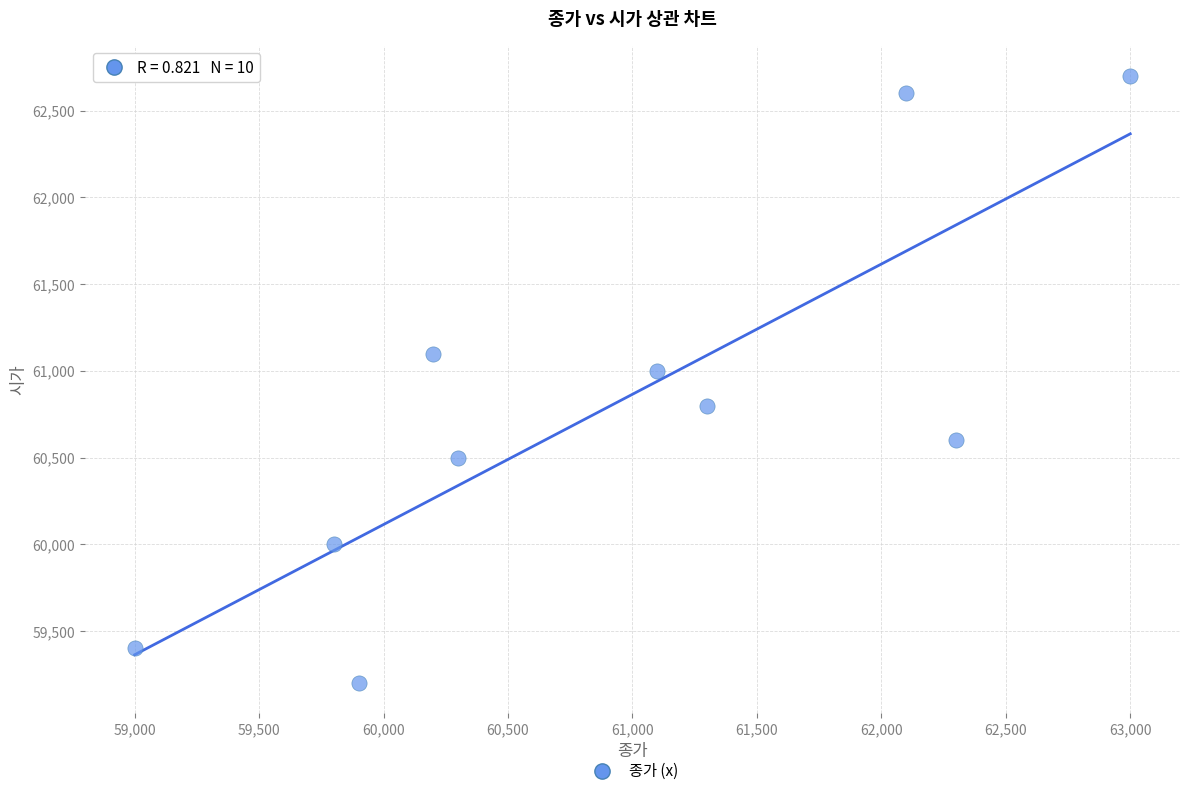

What Y value in the scatter plot is closest to 60950?

61000